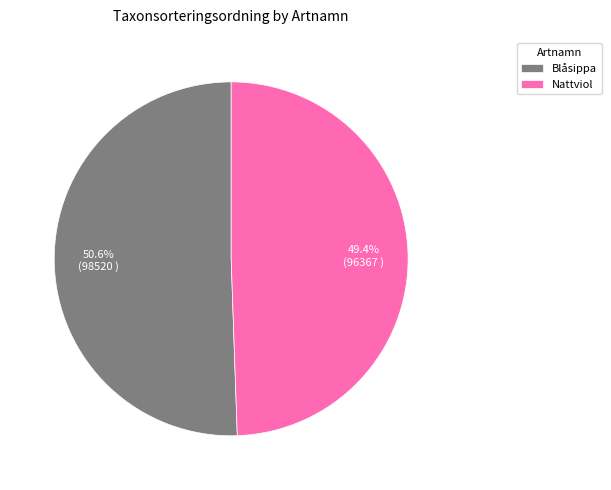

Combined, do Nattviol and Blåsippa account for over 50%?

Yes